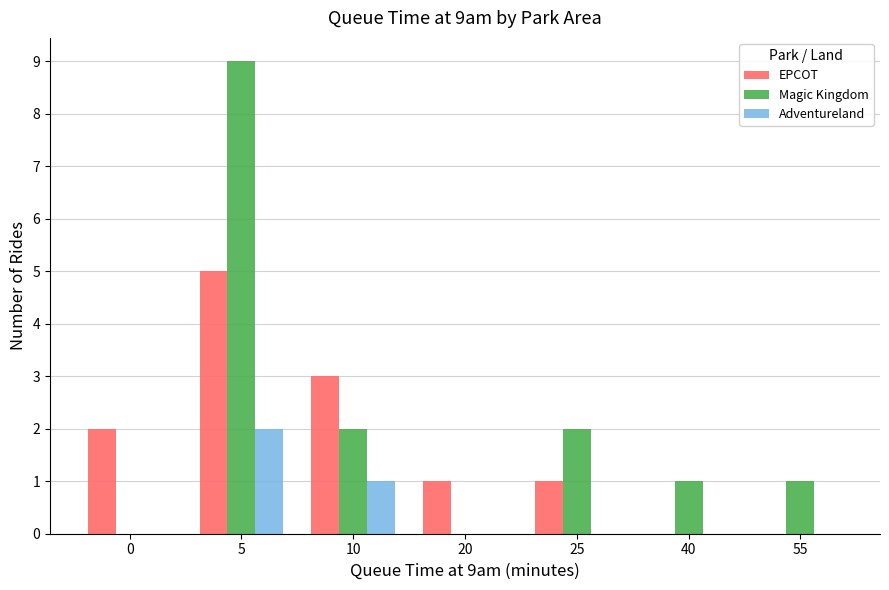

Which series changed the most between 5 and 40?

Magic Kingdom